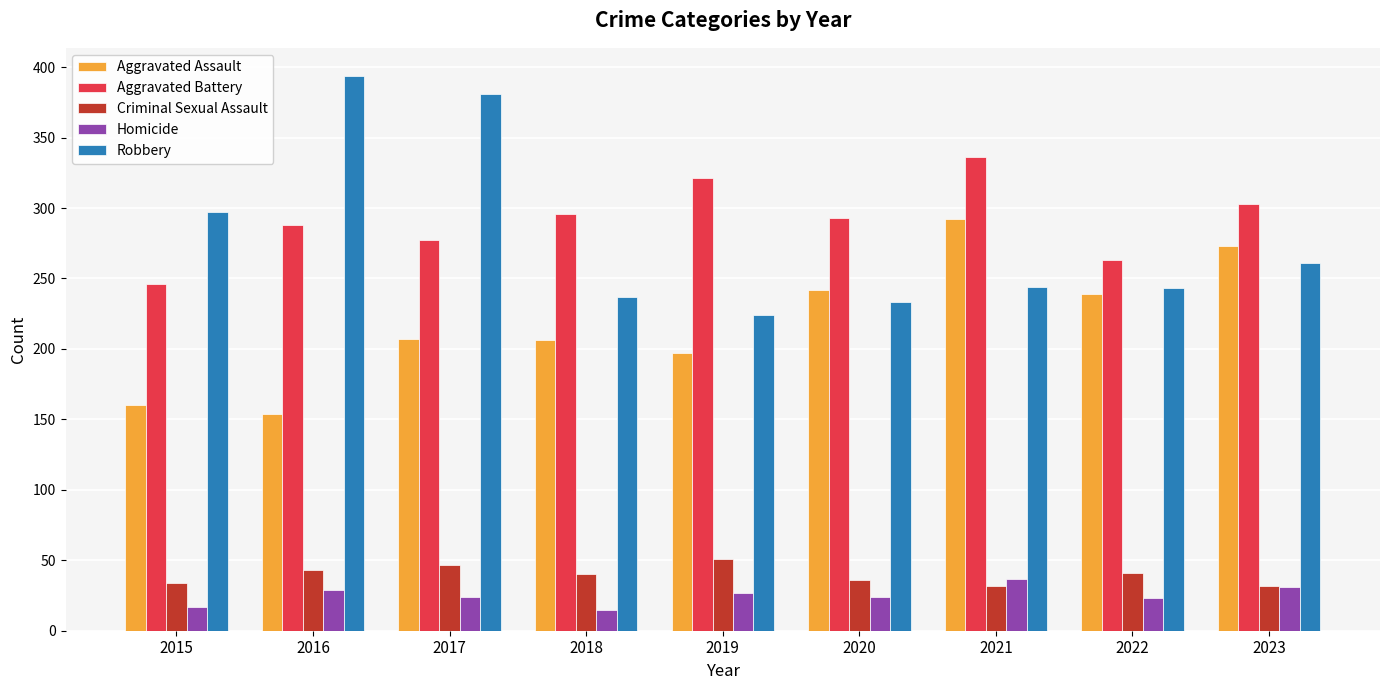

What is the spread (max minus min) of values at 2015?

280